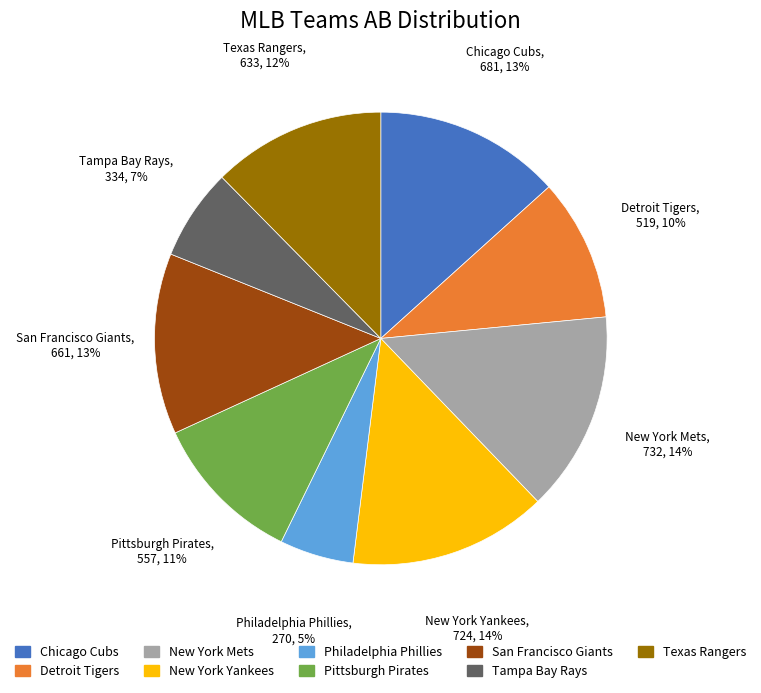

Is there any slice that represents more than half of the pie?

No